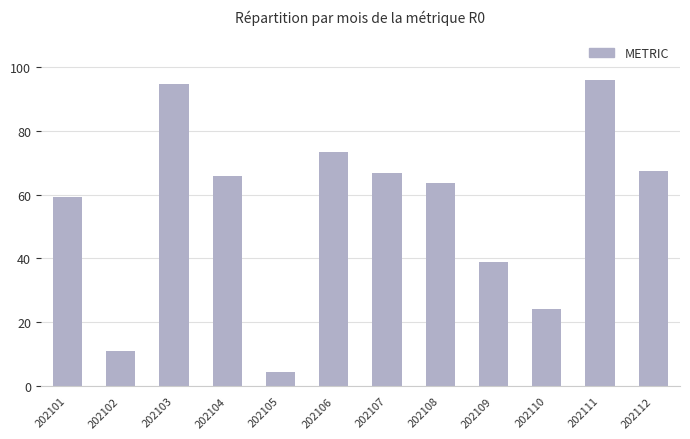

At which label is the value closest to 50?

202101